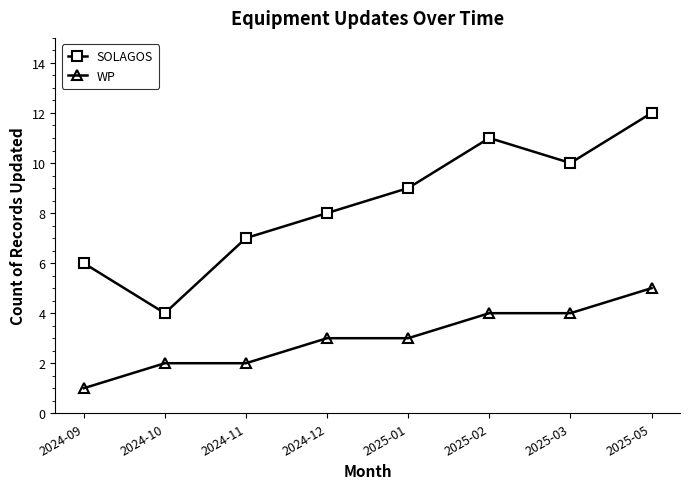

Does the chart display data point markers on the line(s)?

Yes